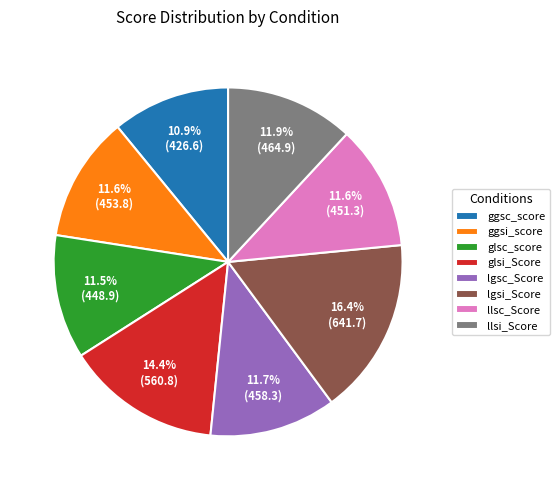

To the nearest percent, what percentage of the pie is ggsc_score?

11%